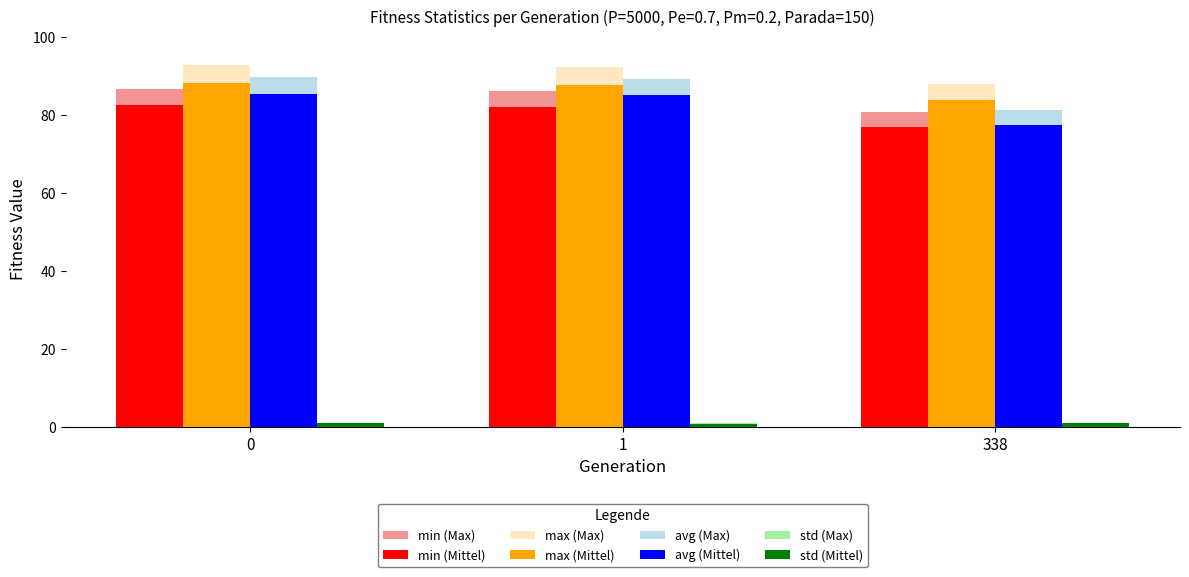

Which series has the largest total across all categories?

max (Max)